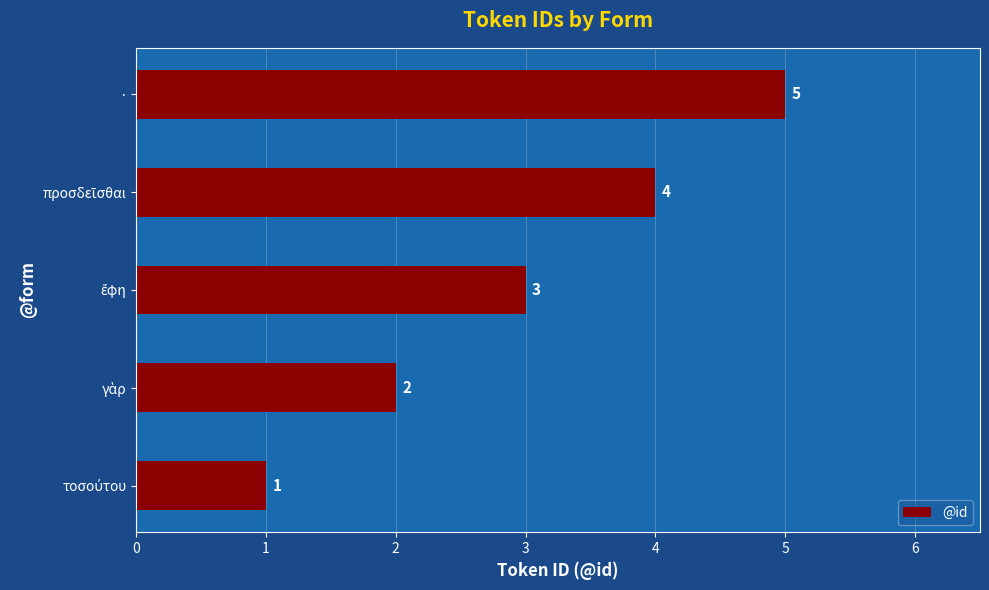

What is the sum of all values?

15